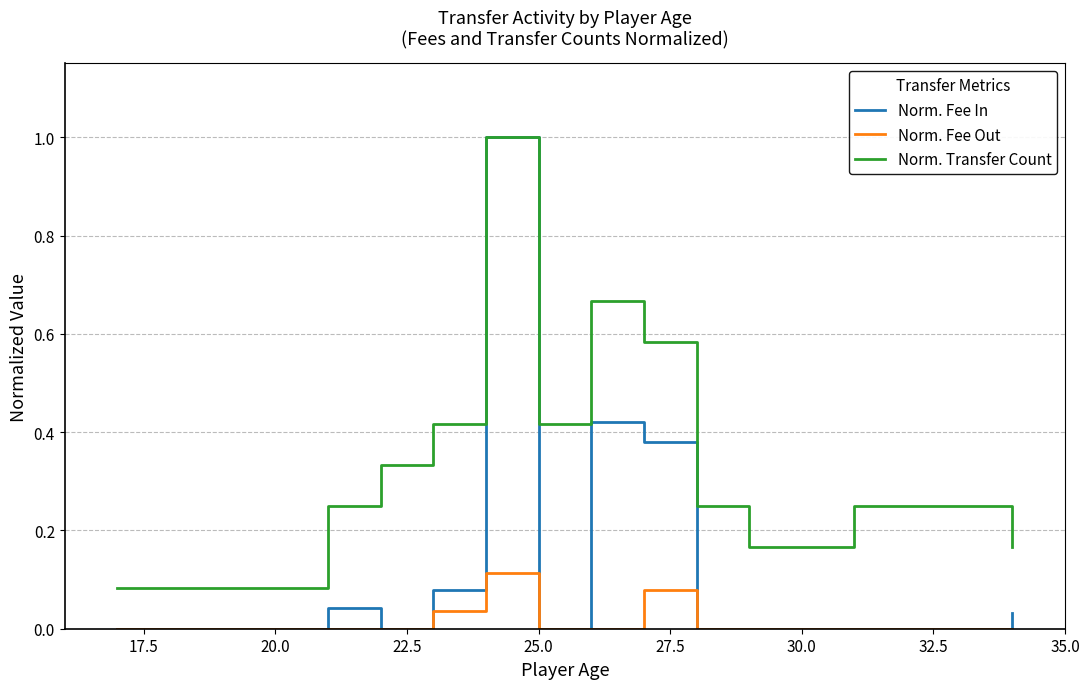

Rank the series by their average value, from highest to lowest.

Norm. Transfer Count, Norm. Fee In, Norm. Fee Out